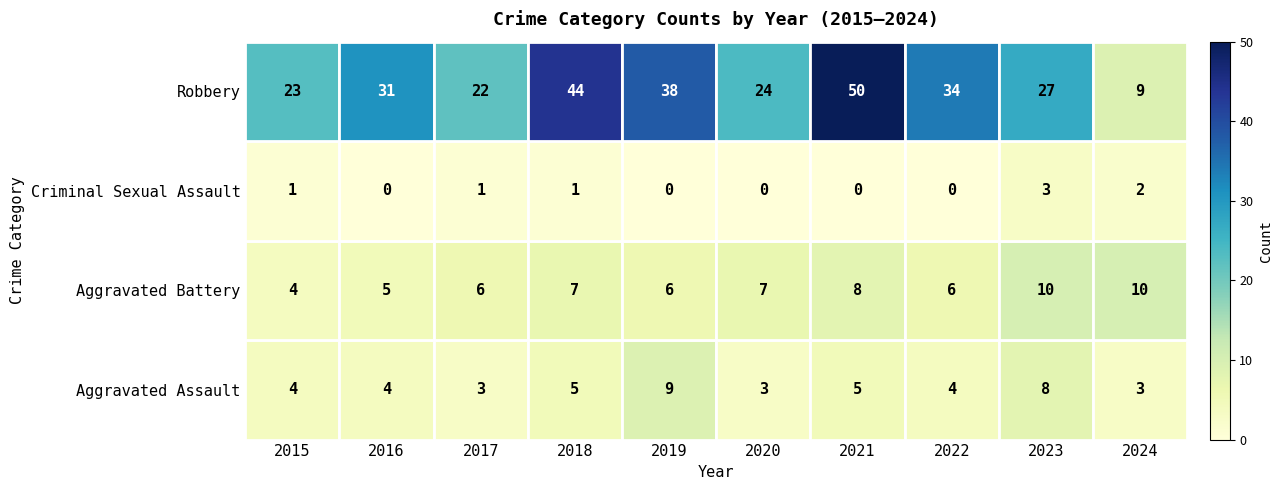

True or false: Aggravated Assault has a value of 5 at 2023.

False